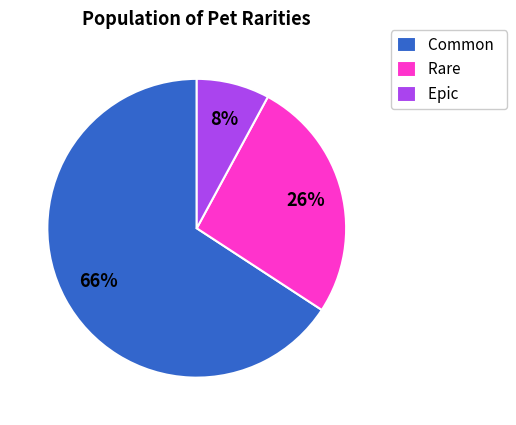

Do Common and Epic together represent more than half of the pie?

Yes